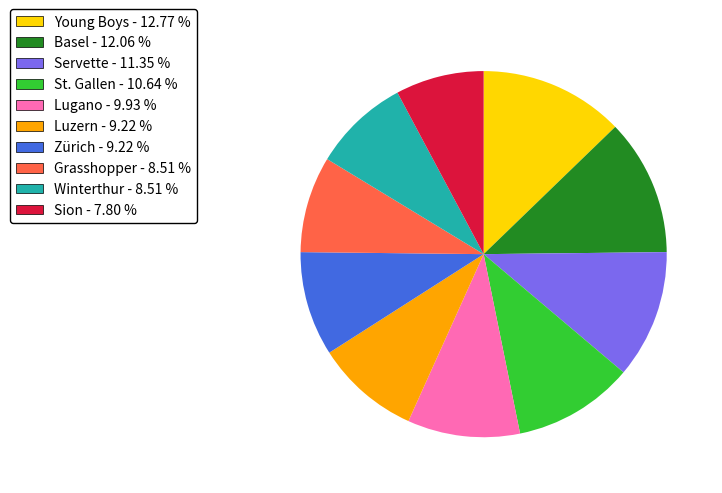

What is the largest slice in the pie chart?

Young Boys